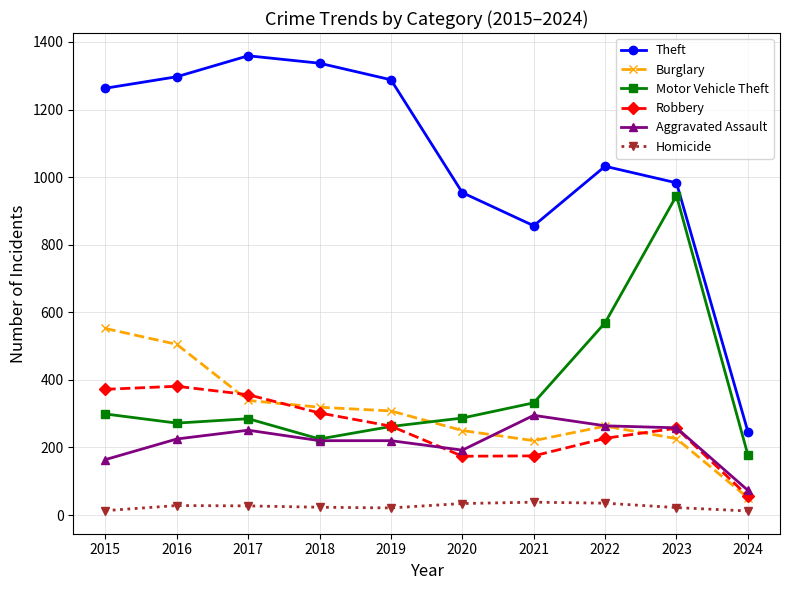

At how many categories does at least one series exceed 907?

8